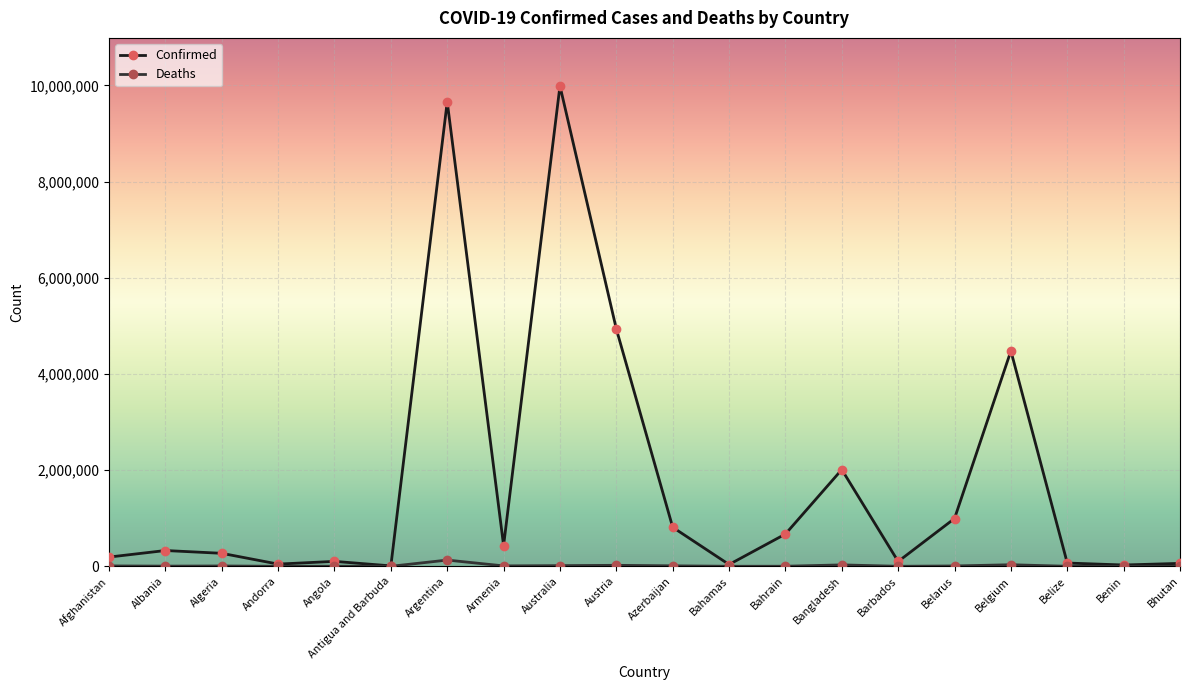

Which series has the largest range (max minus min)?

Confirmed